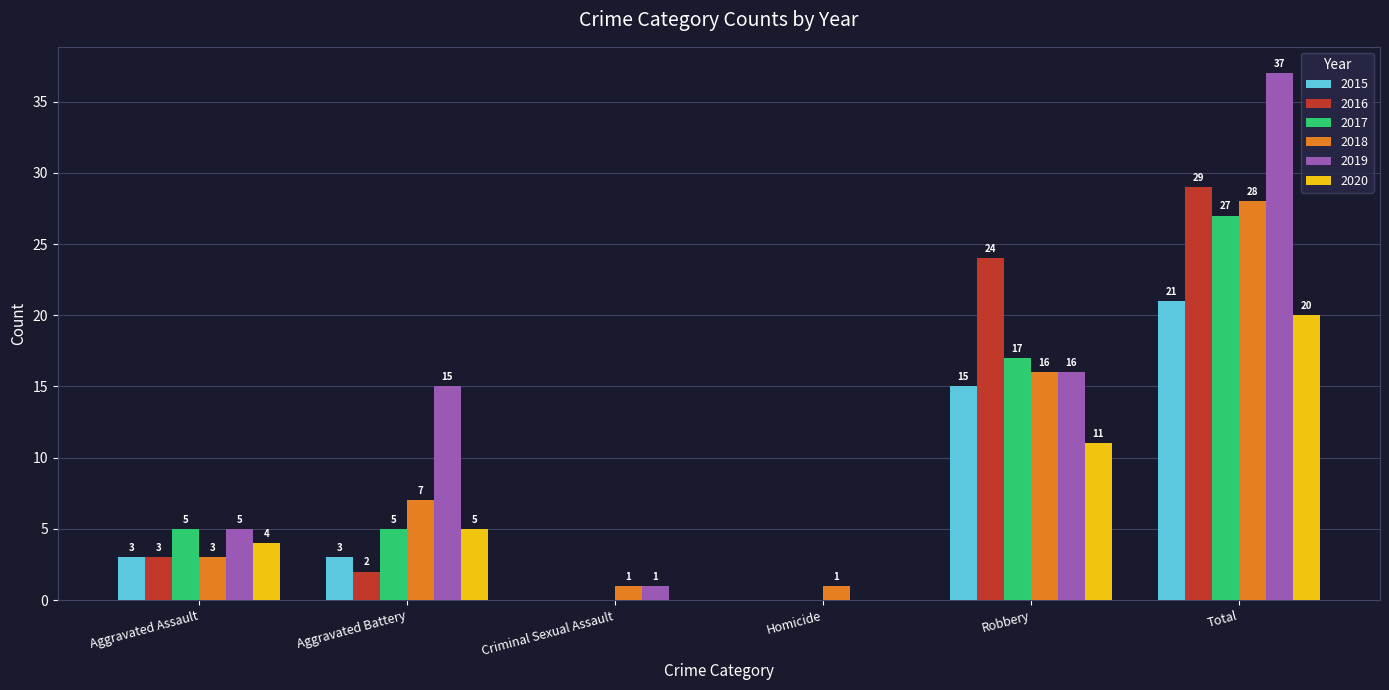

True or false: 2018 has a value of 28 at Total.

True